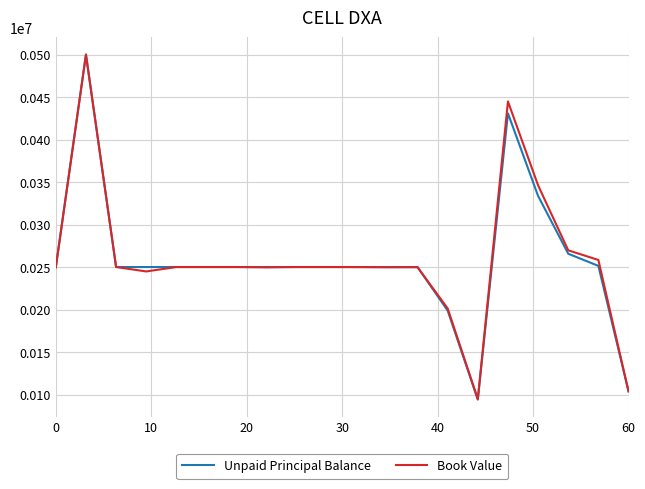

What are all the series names shown in the legend?

Unpaid Principal Balance, Book Value